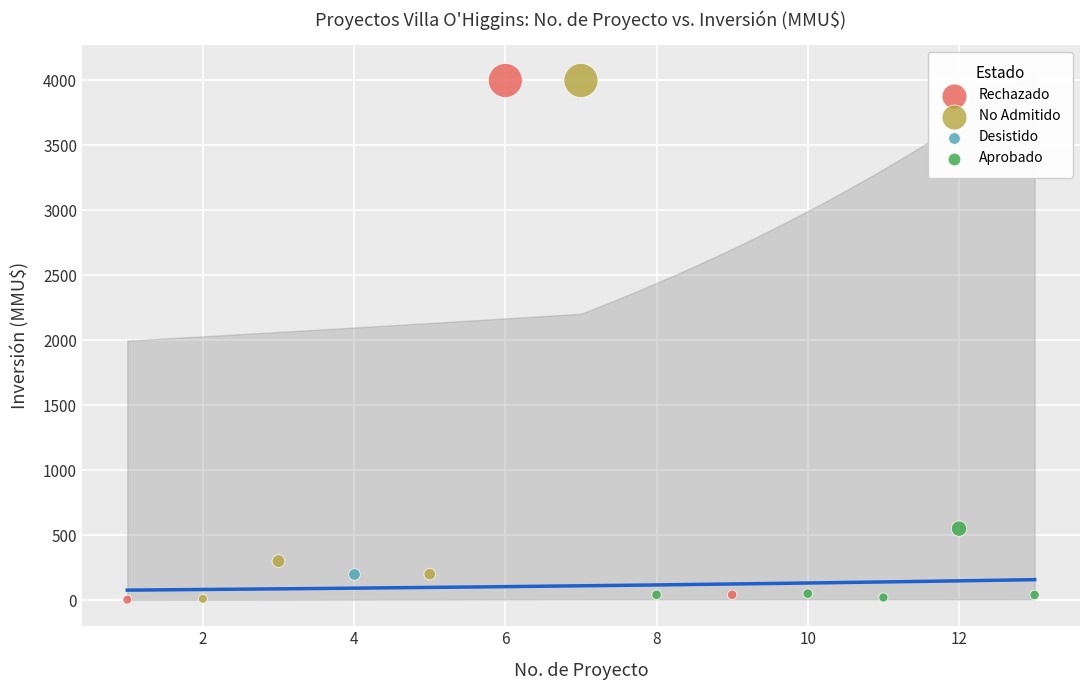

What are all the series names shown in the legend?

Rechazado, No Admitido, Desistido, Aprobado